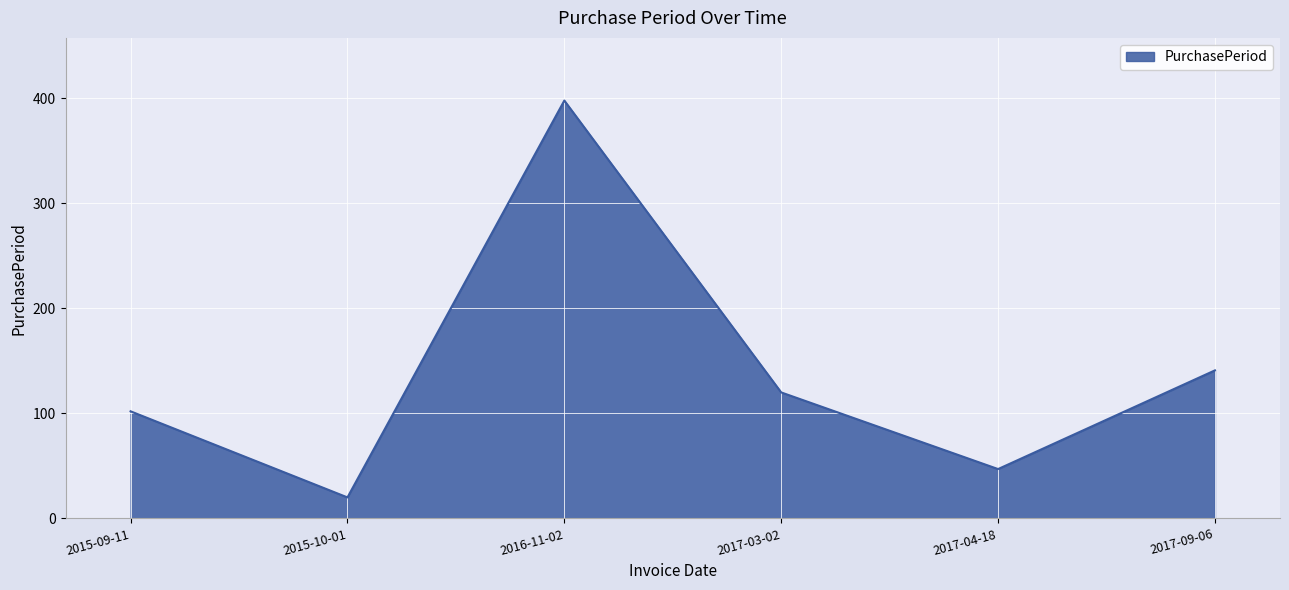

How many distinct data groups are displayed?

1